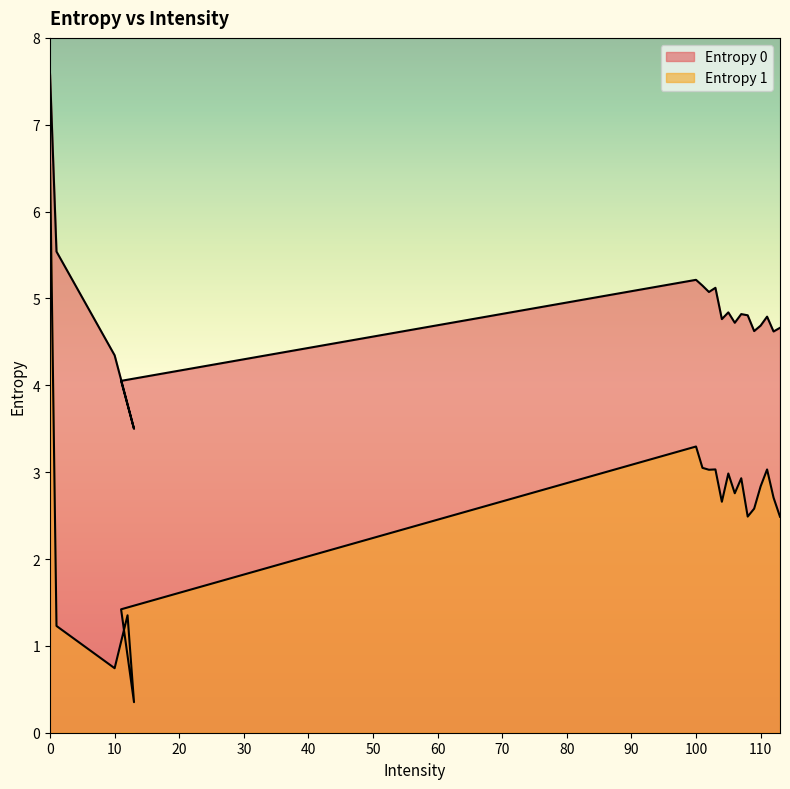

Where is Entropy 1 nearest to the value 3?

105